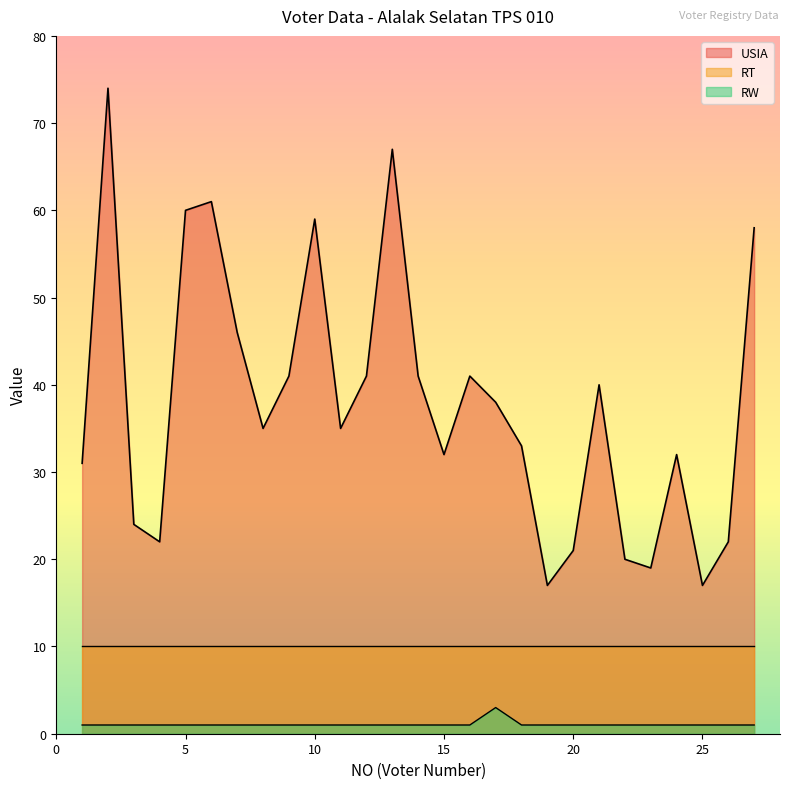

True or false: USIA has a value of 67 at 13.

True